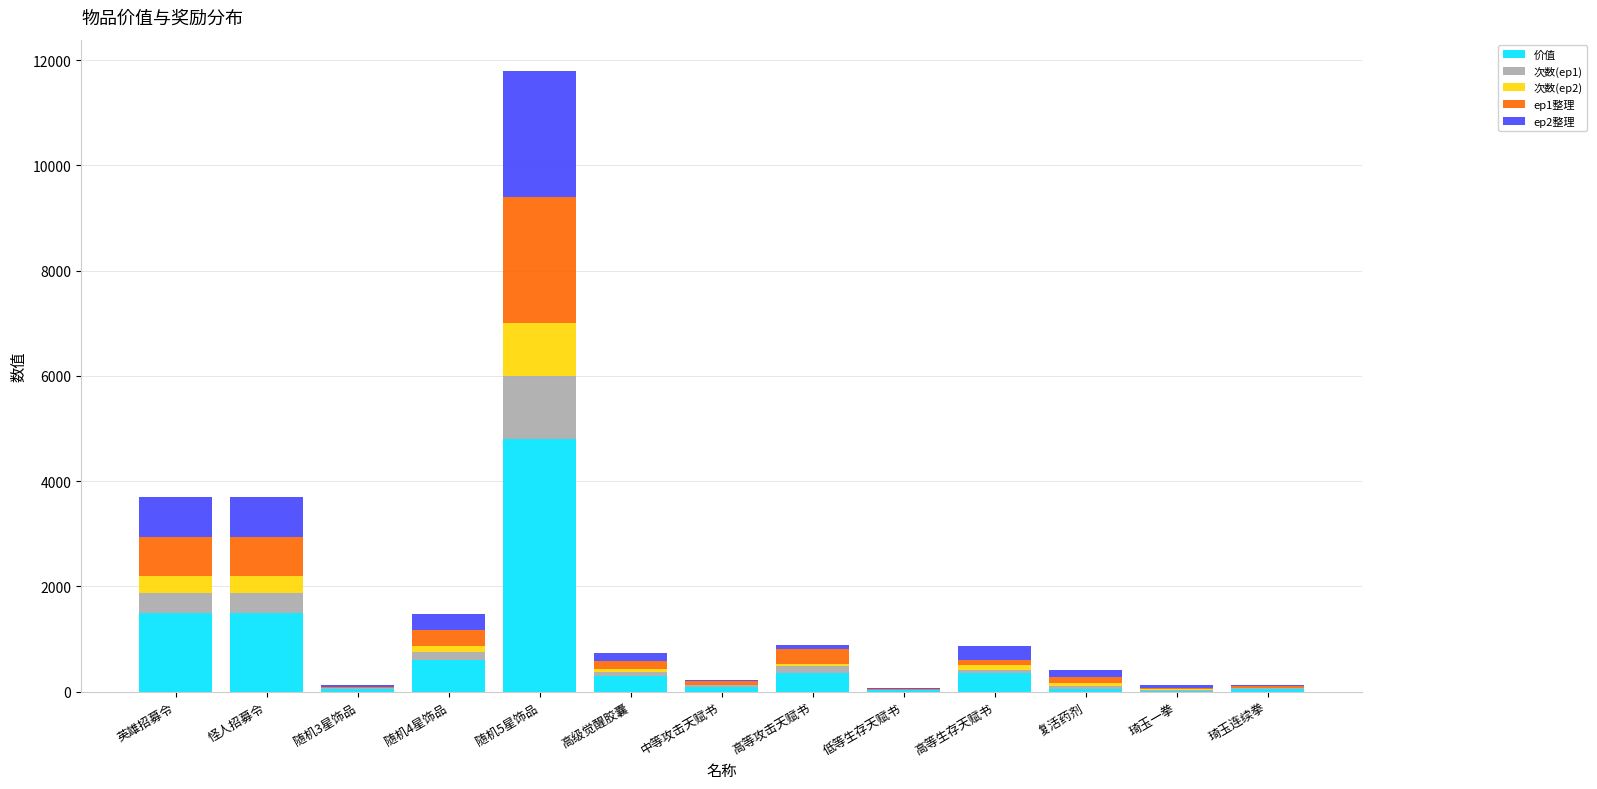

What is the sum of the 价值 values at 高等生存天赋书 and 英雄招募令?

1860